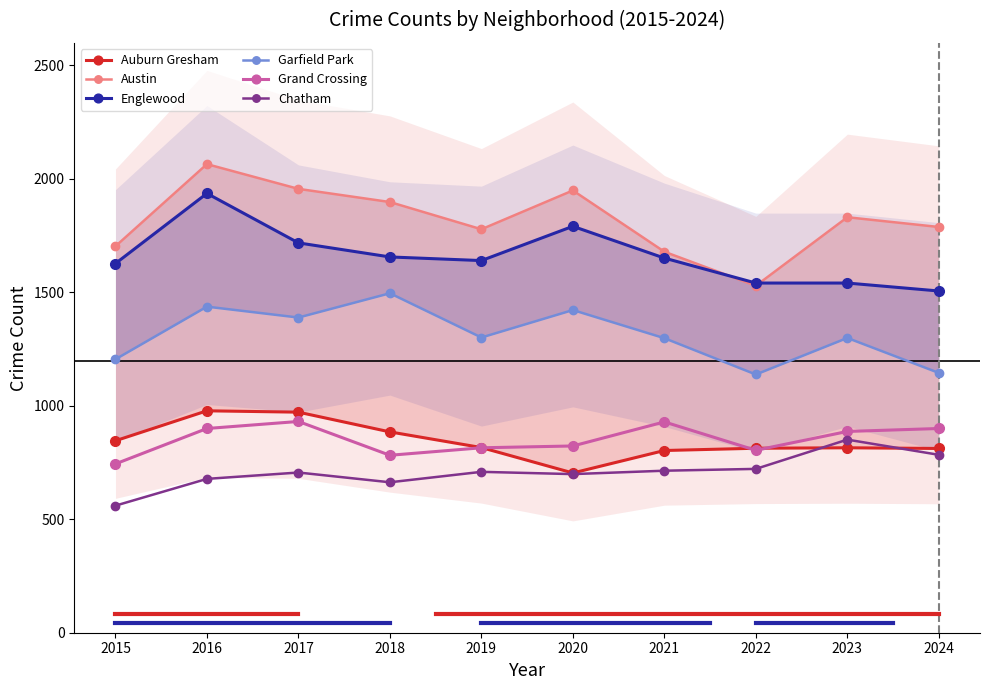

Reading left to right, list all the values displayed in this chart.

Auburn Gresham: 846	978	972	885	816	704	803	813	815	812
Austin: 1703	2065	1956	1898	1778	1949	1679	1529	1831	1788
Englewood: 1627	1936	1718	1656	1640	1791	1651	1541	1541	1506
Garfield Park: 1205	1437	1389	1496	1301	1422	1298	1138	1299	1145
Grand Crossing: 744	900	931	782	815	823	929	804	887	900
Chatham: 560	678	706	663	709	699	714	722	851	784